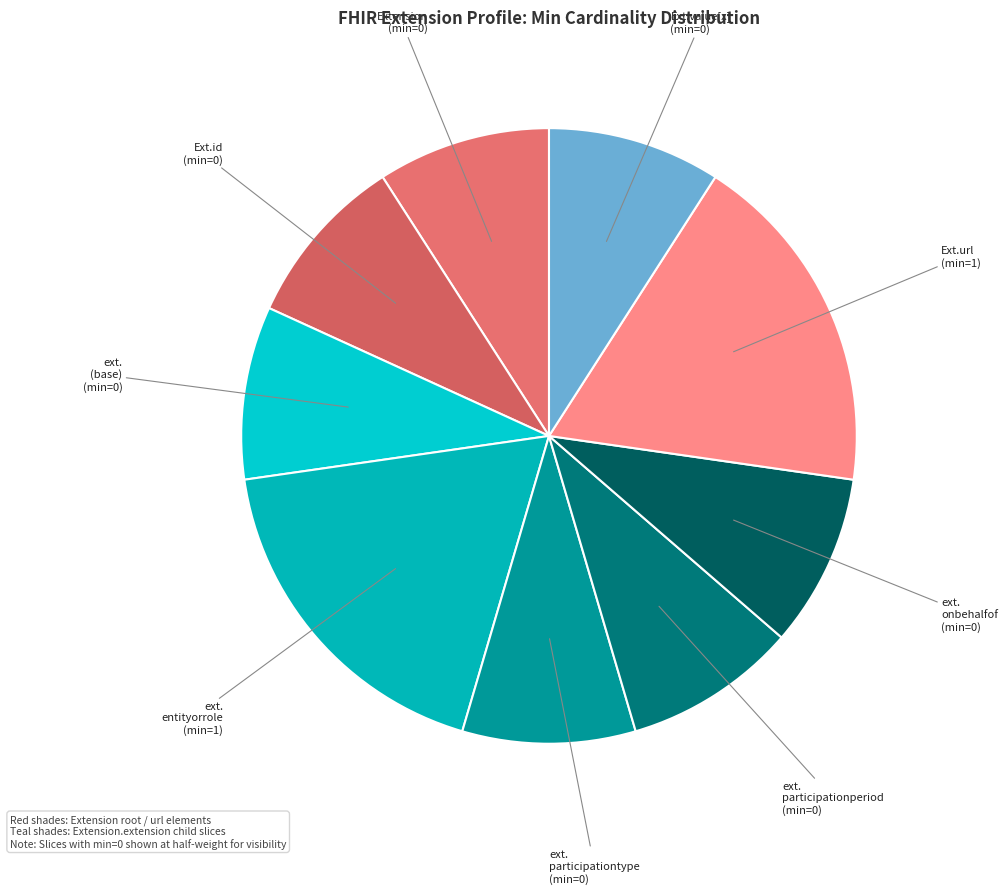

Is there a majority slice in this chart?

No